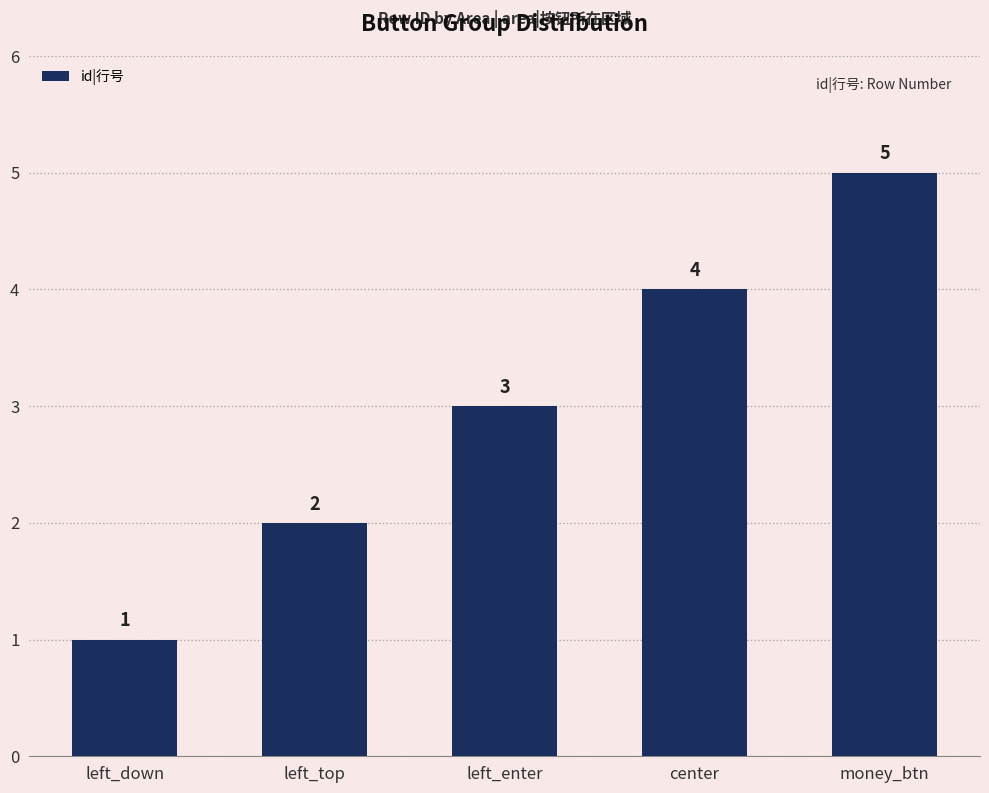

What is the change in value from left_top to money_btn?

+3